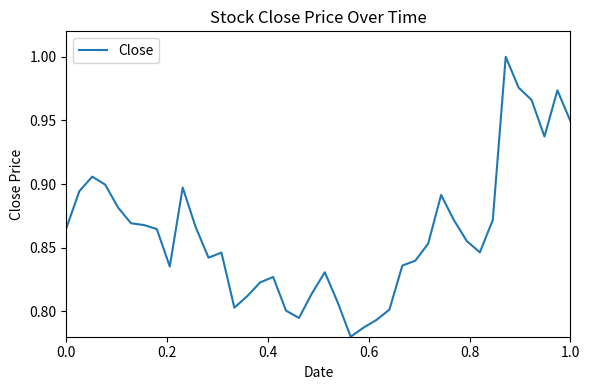

Is this an area chart (filled region under the line)?

No